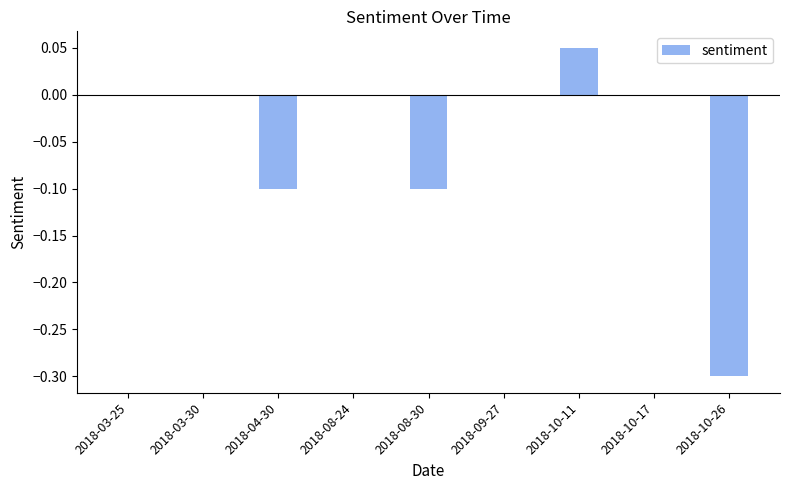

Which category has the highest value across all series?

2018-10-11